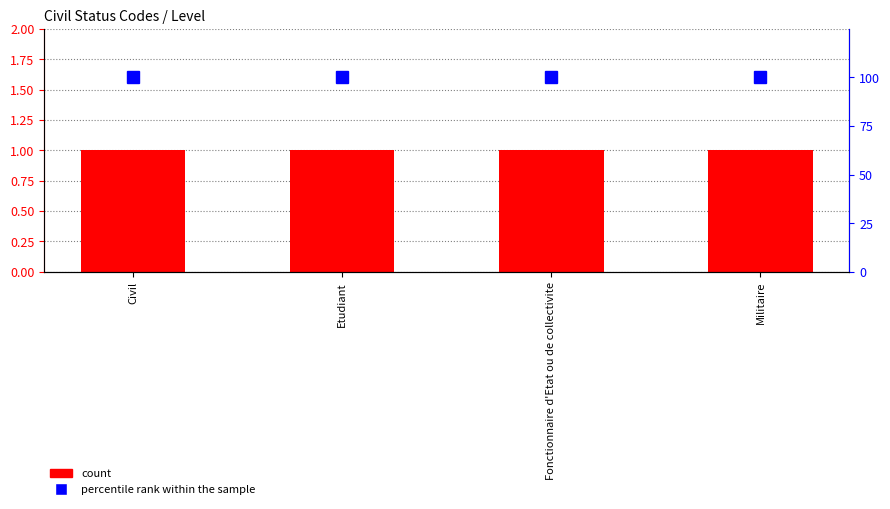

Reading left to right, what are all the values shown in this chart?

Level: 1	1	1	1
percentile rank within the sample: 100	100	100	100